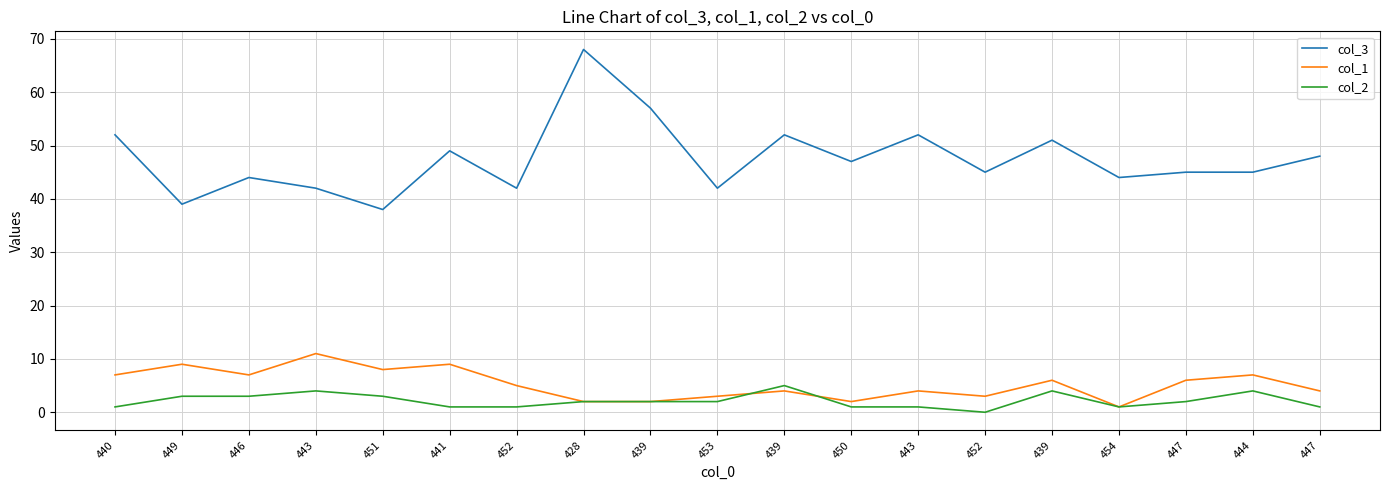

Which label corresponds to the smallest value in the chart?

452